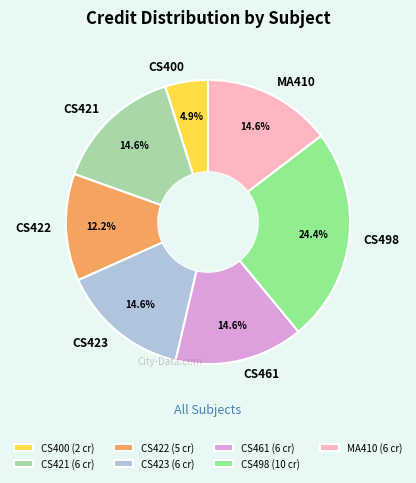

To the nearest percent, what is the difference between the CS498 and CS400 slice percentages?

20%